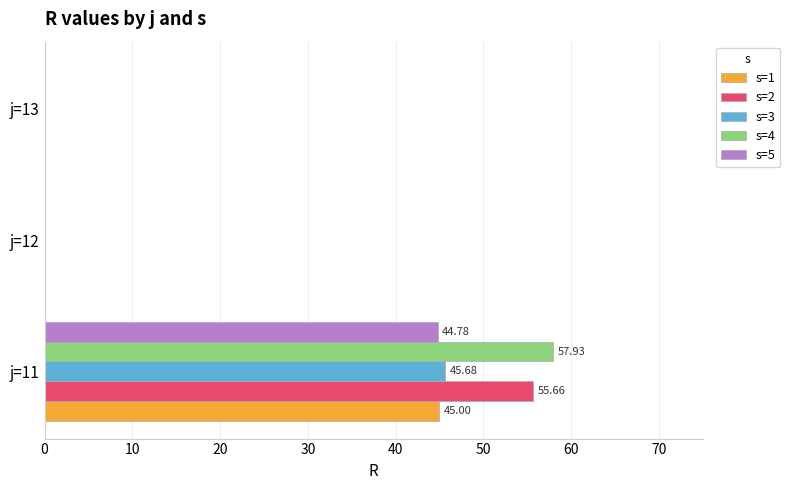

What is the sum of all s=5 values?

44.8